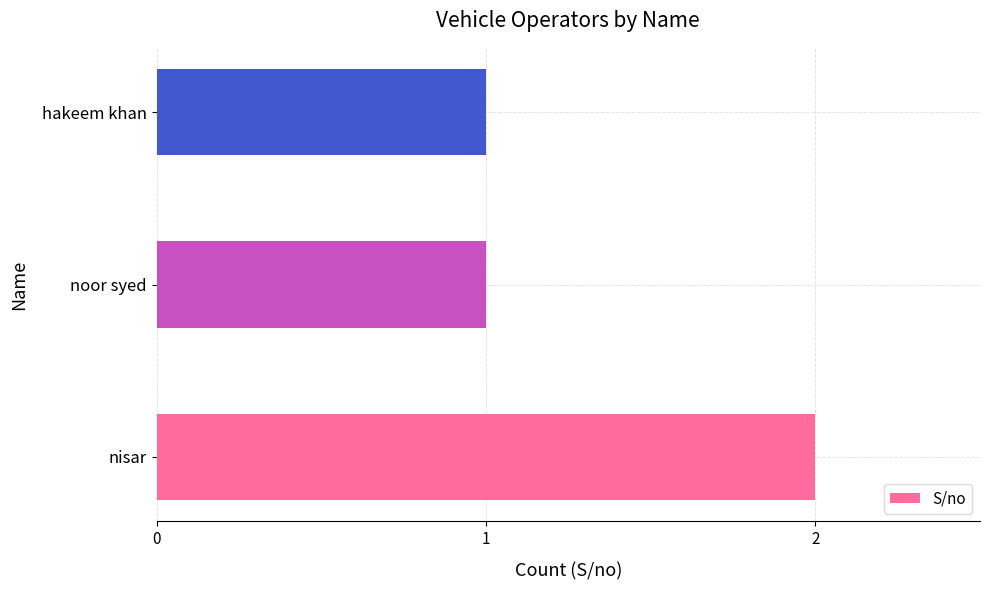

What is the sum of all values?

4